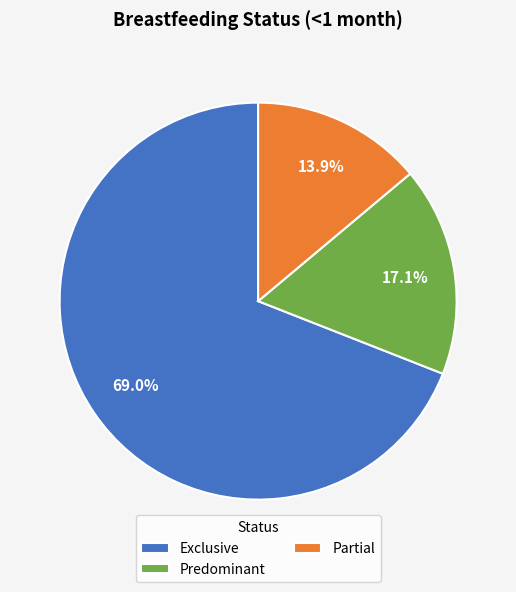

To the nearest percent, what is the difference between the Predominant and Exclusive slice percentages?

52%